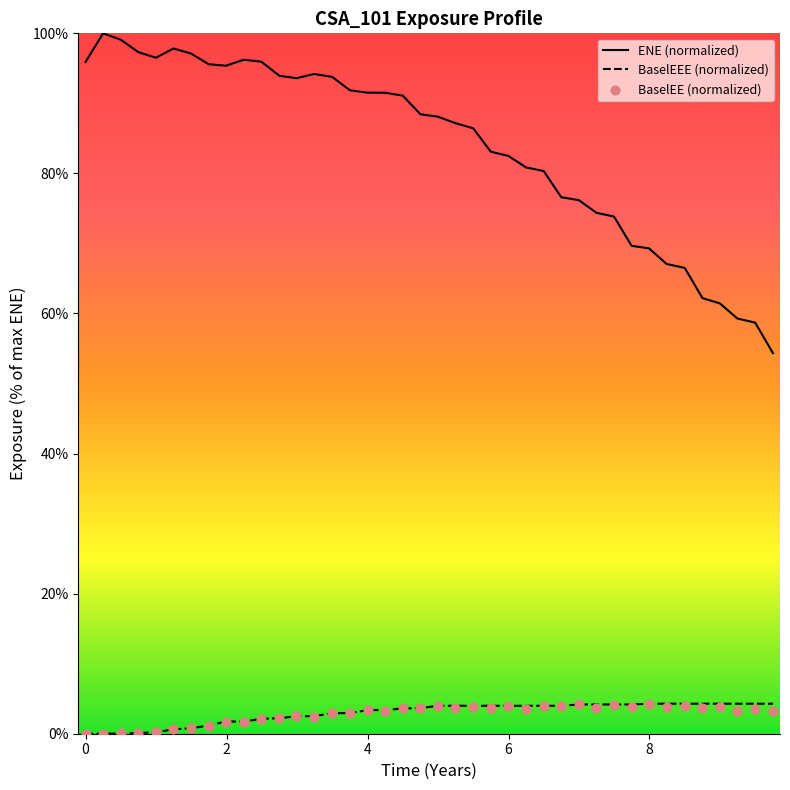

Which series has the largest total across all categories?

ENE (normalized)